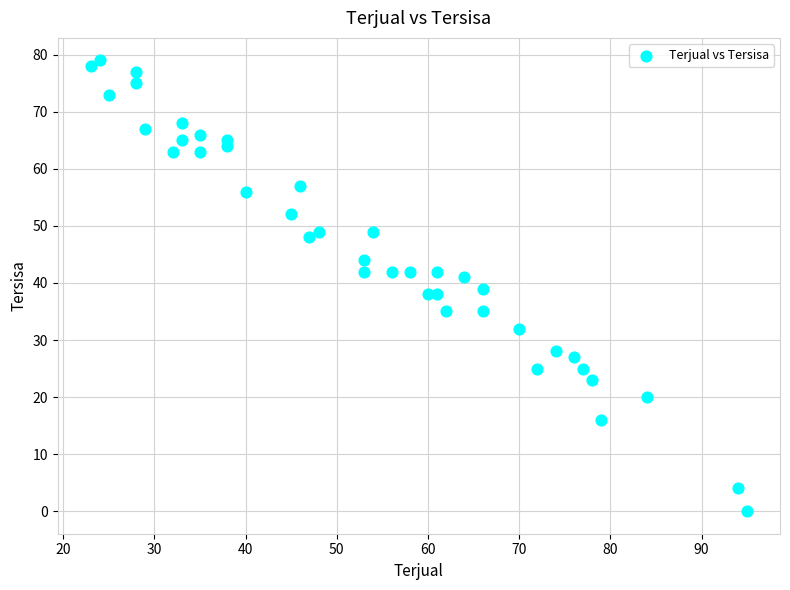

What is the range of Y values (max minus min)?

79